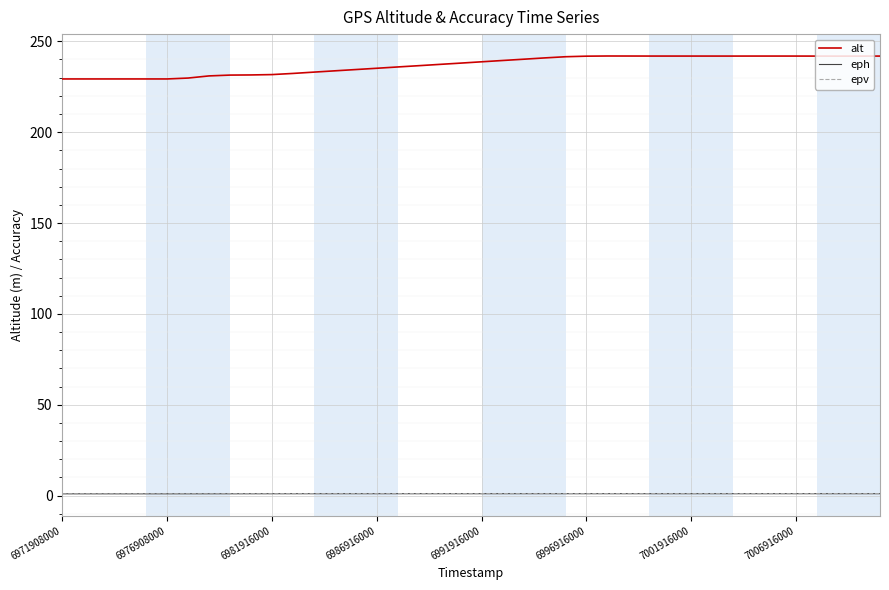

True or false: eph and alt intersect in this chart.

False